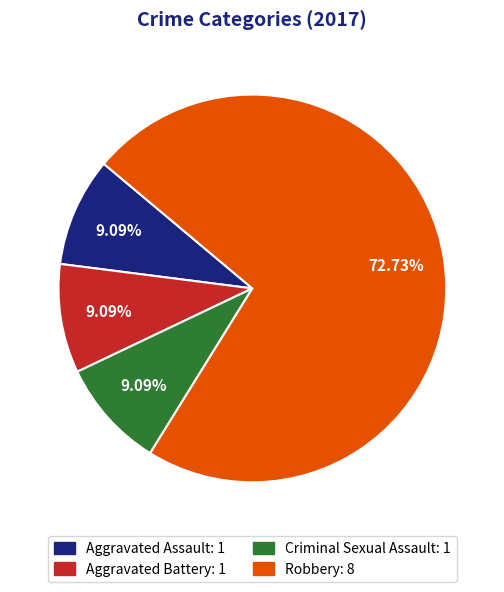

What is the ratio of the value at Aggravated Battery to the value at Aggravated Assault?

1.0